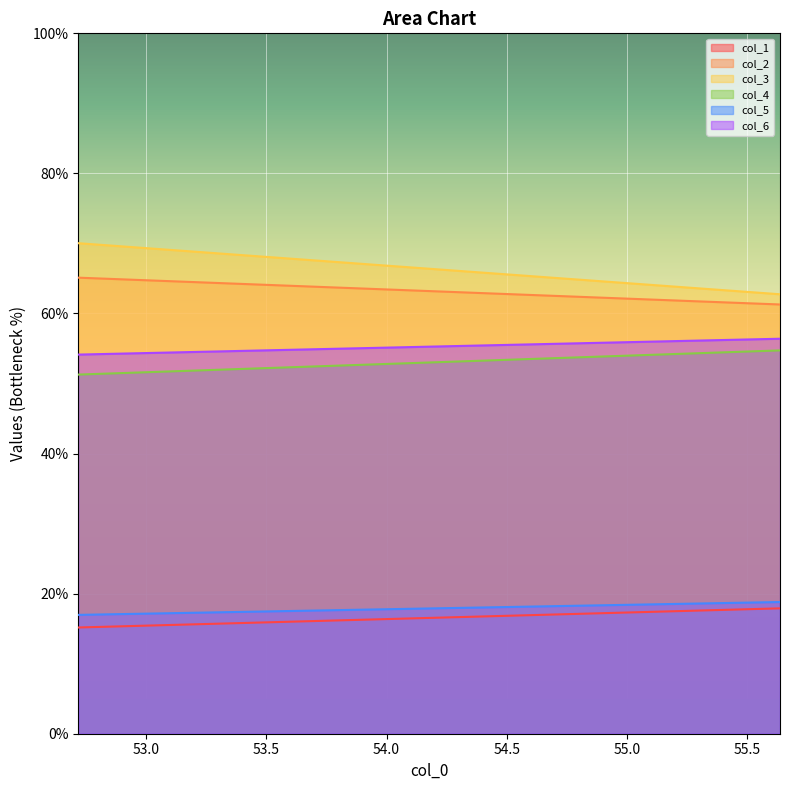

What is the lowest value of the col_2 series?

61.3